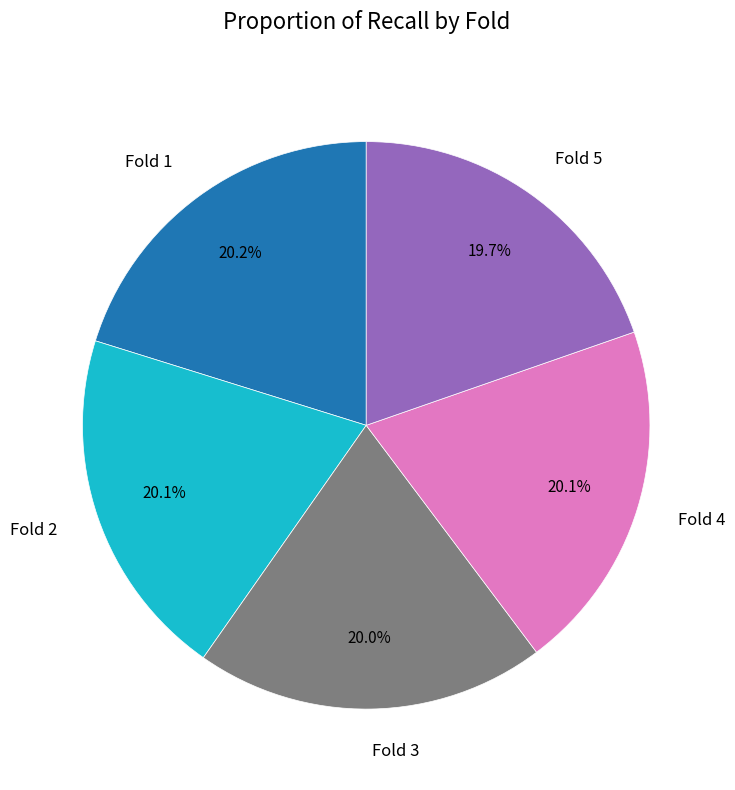

What percentage is NOT represented by Fold 1?

79.8%